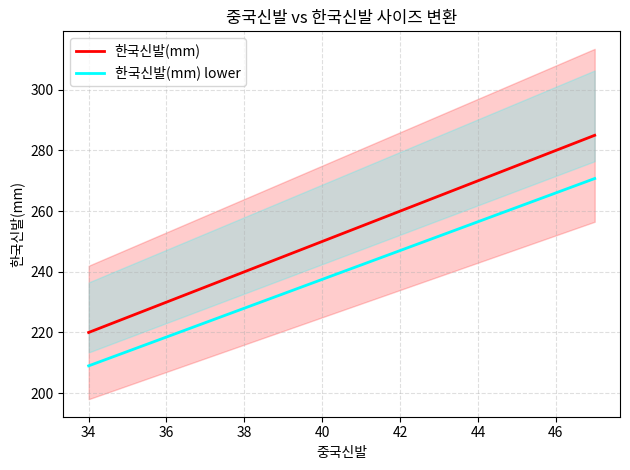

At which label does 한국신발(mm) lower reach its minimum?

34